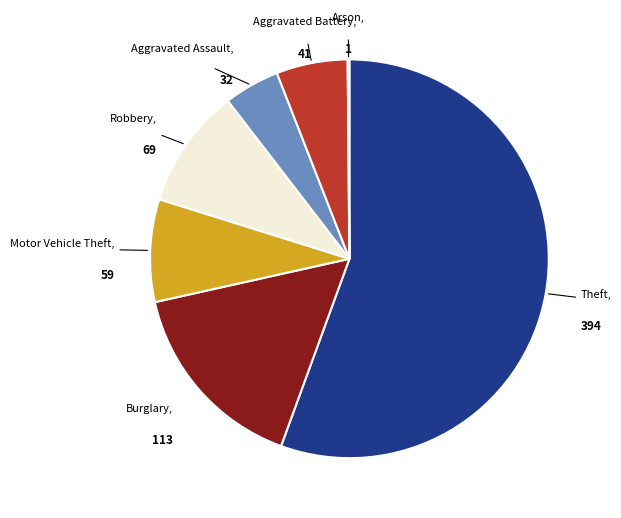

Is there any slice that represents more than half of the pie?

Yes